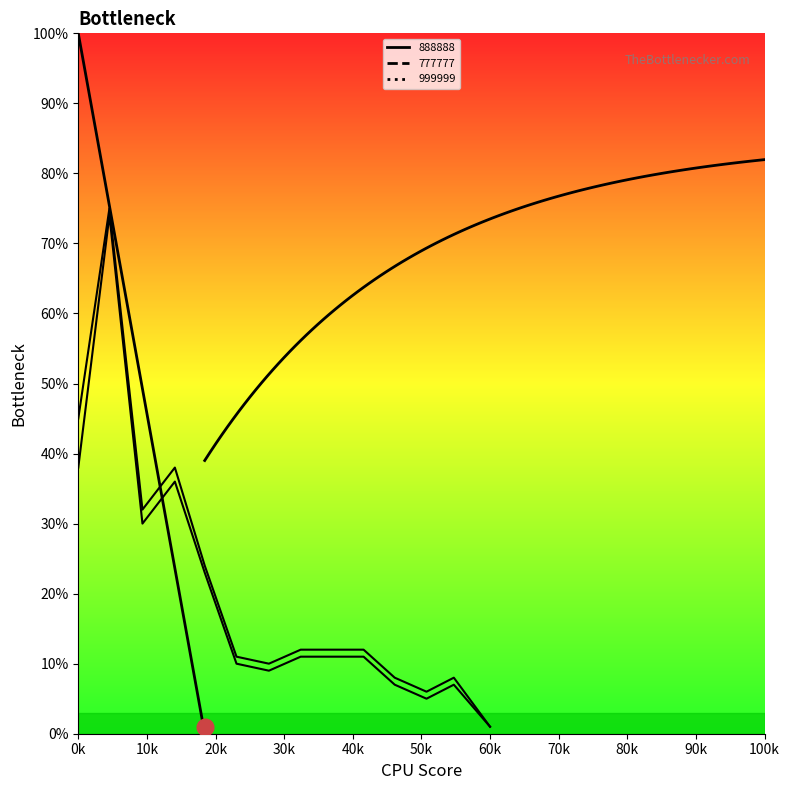

What is the difference between the maximum and minimum values in the 999999 series?

74